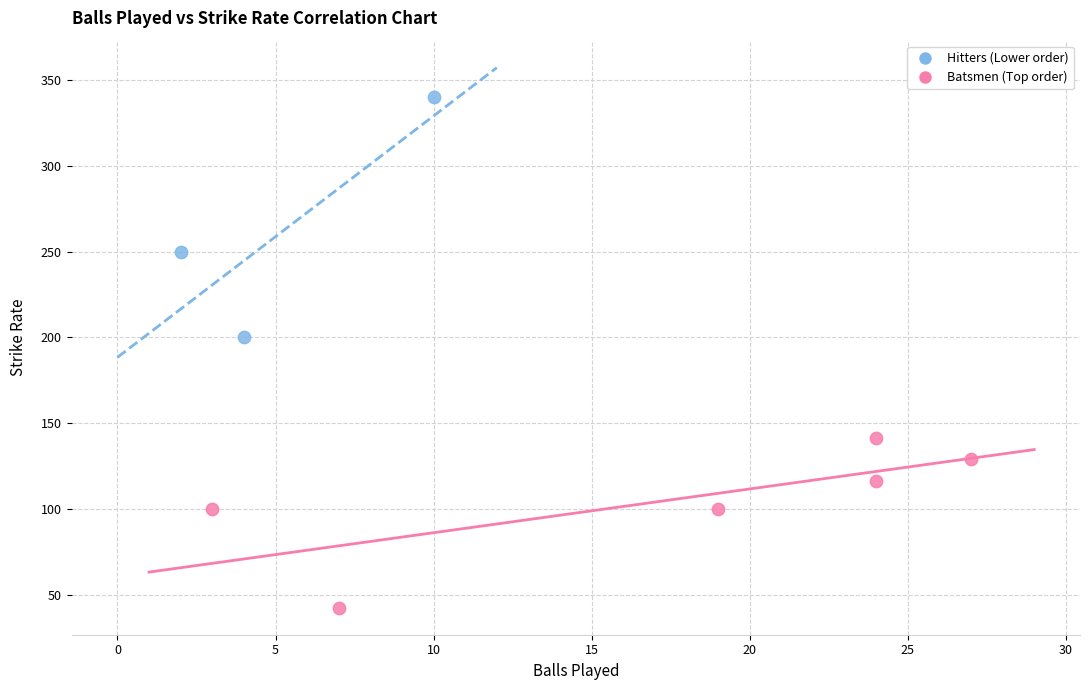

Which series contains the highest Y value?

Hitters (Lower order)